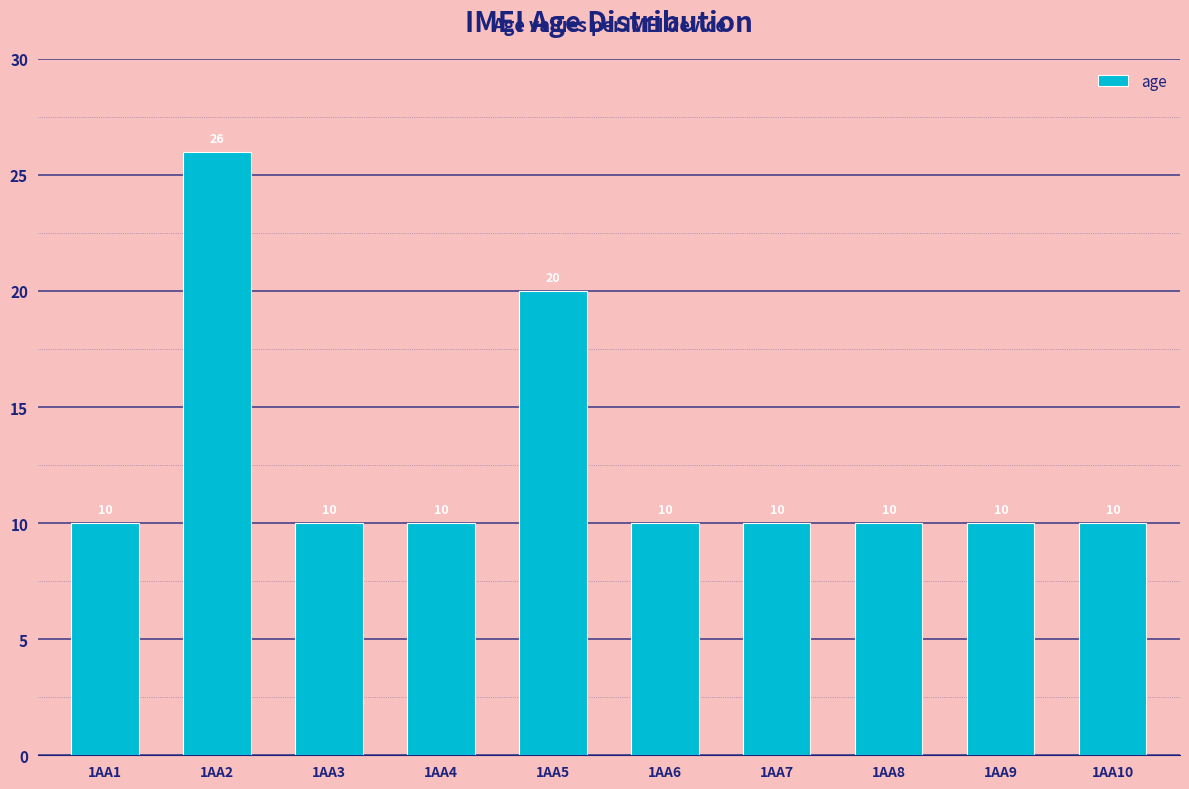

The value at 1AA7 is 14. True or false?

False